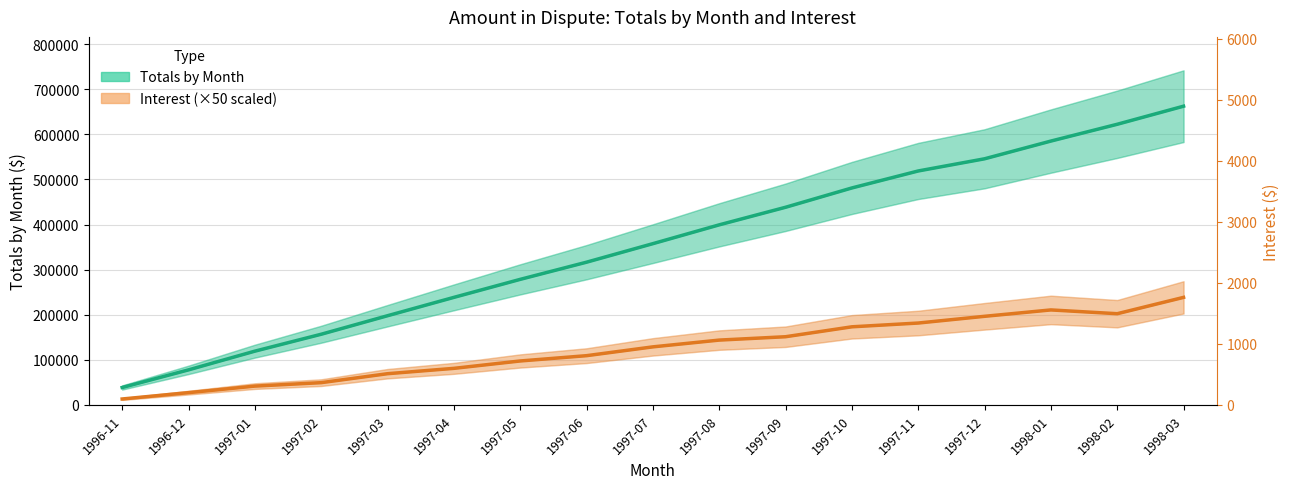

Which series has the largest total across all categories?

Totals by Month